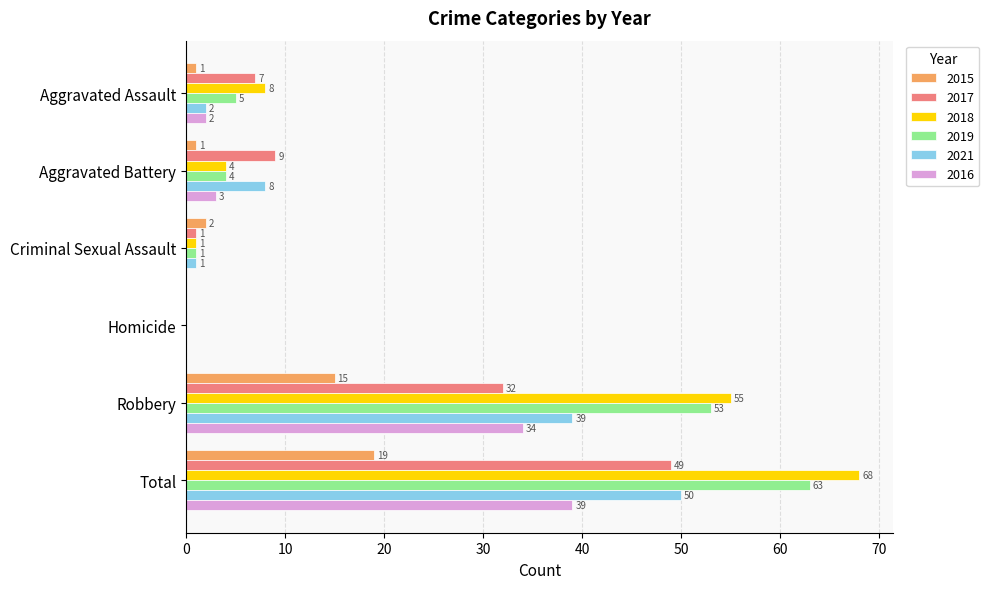

Between Robbery and Total, which series saw the biggest shift?

2017